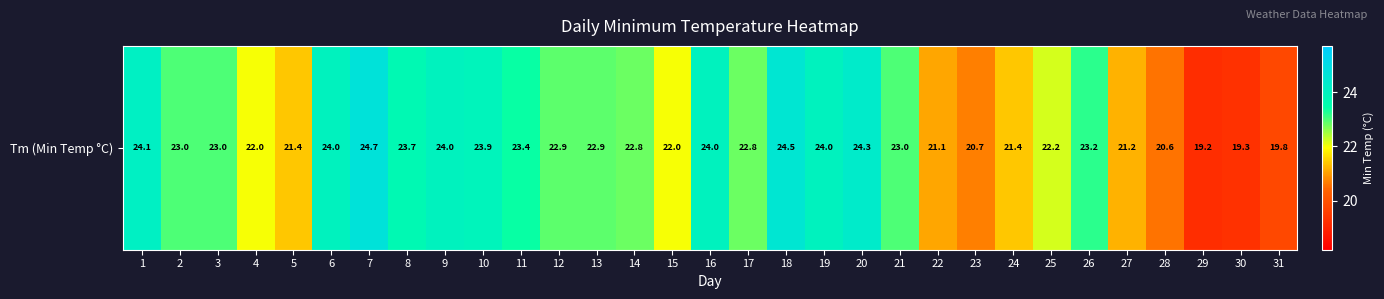

How many series are shown in this chart?

1